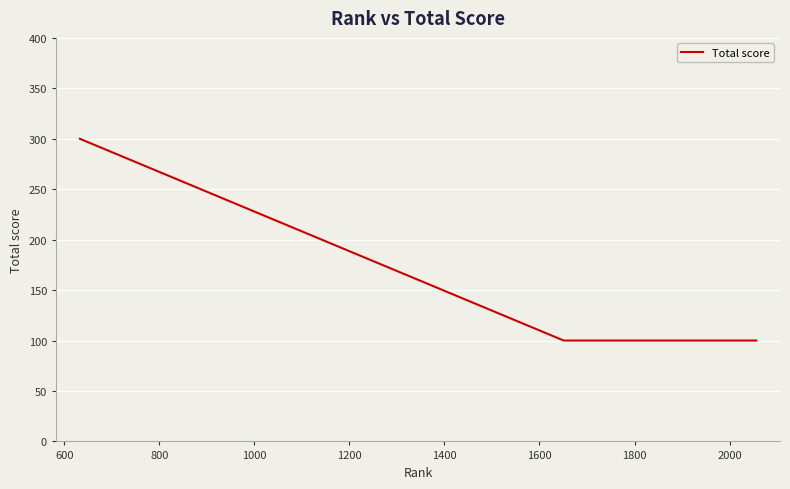

What is the average value?

125